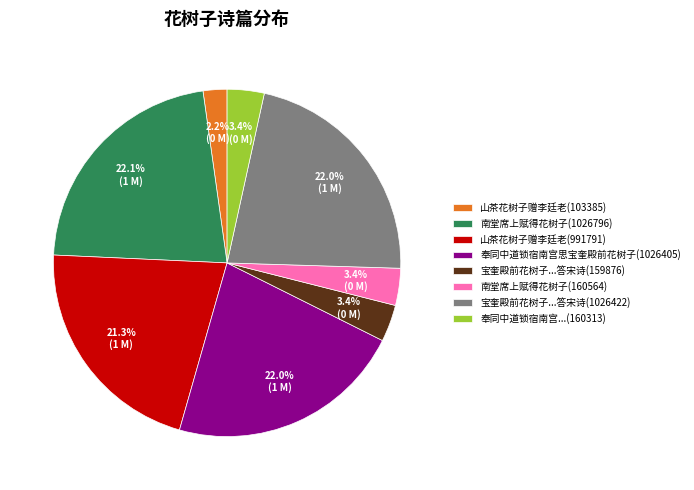

To the nearest percent, what percentage of the pie is 南堂席上赋得花树子(160564)?

3%